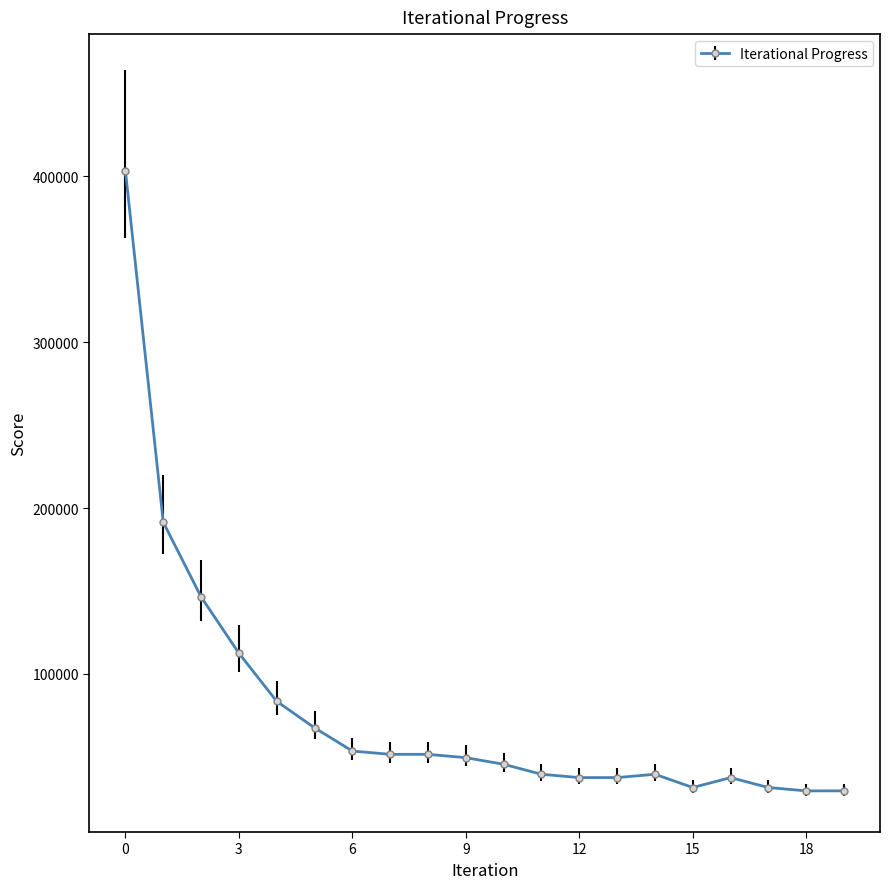

What is the minimum value shown in the chart?

29446